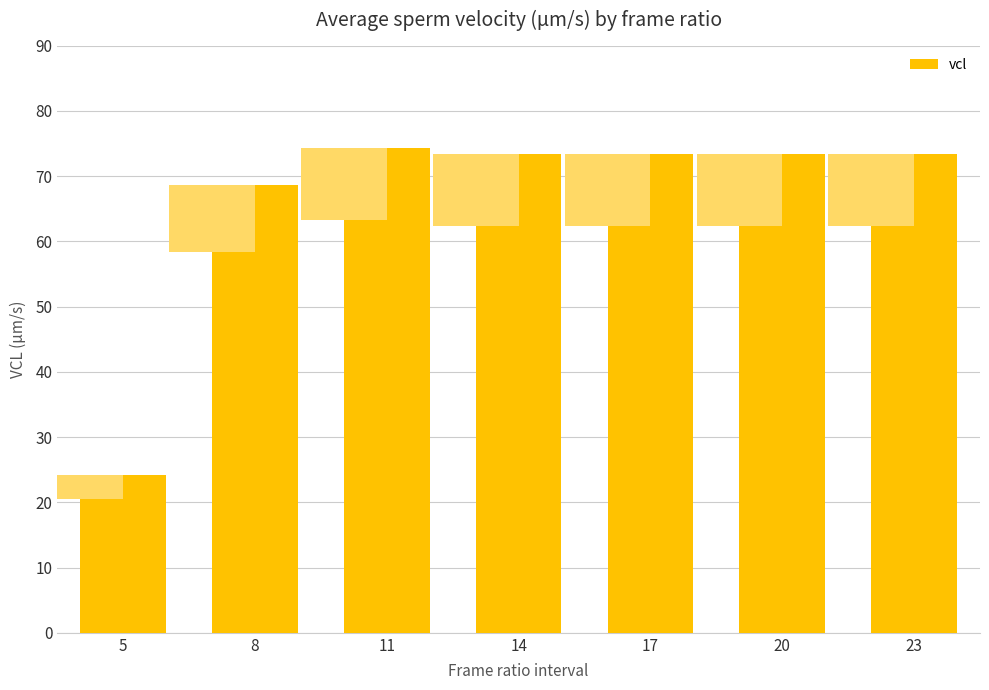

Does the chart contain any negative values?

No